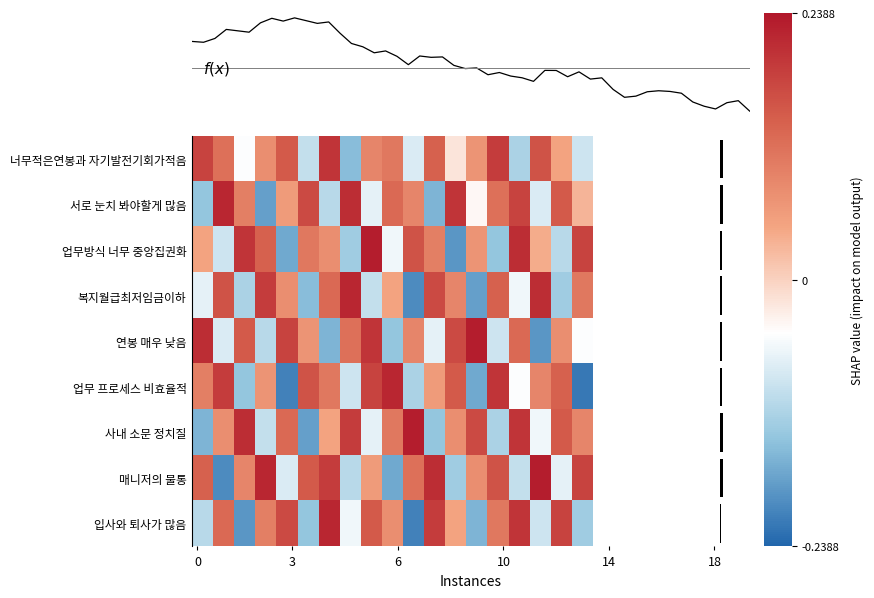

Count the number of data series in this chart.

9